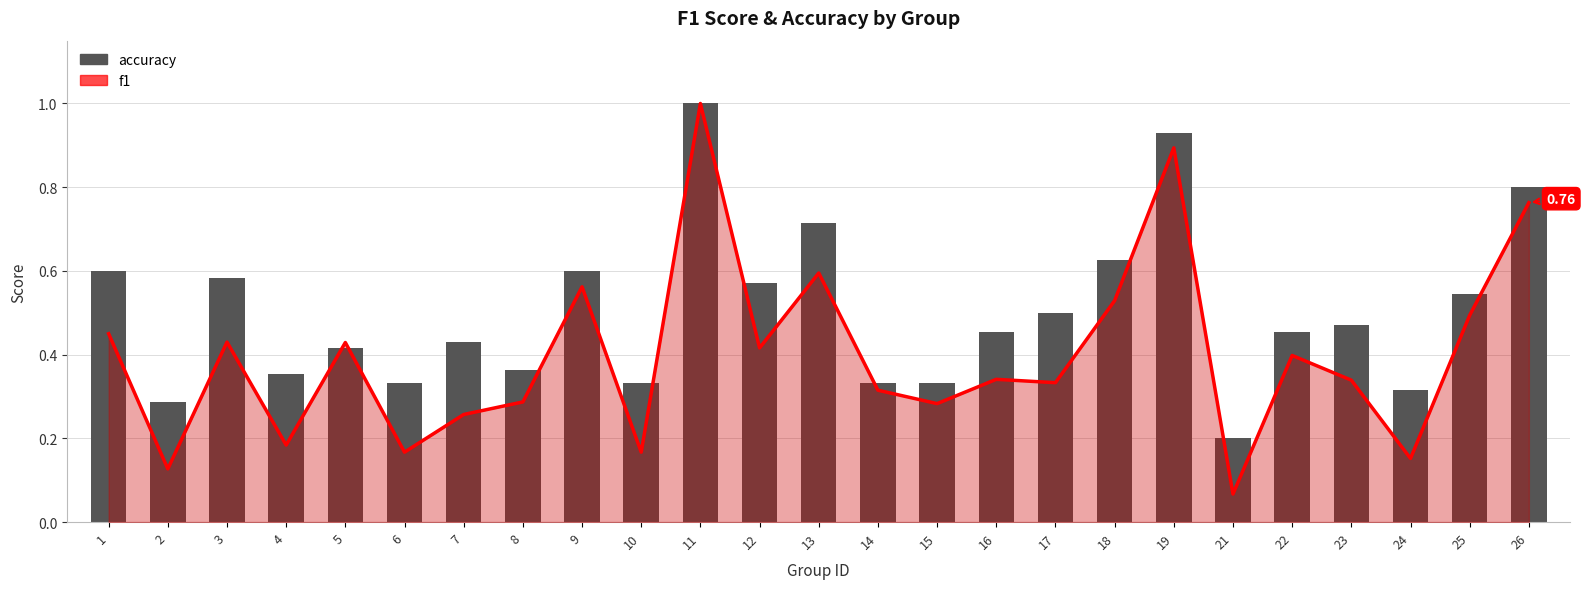

The value of f1 (line) at 18 is 0.5. True or false?

True